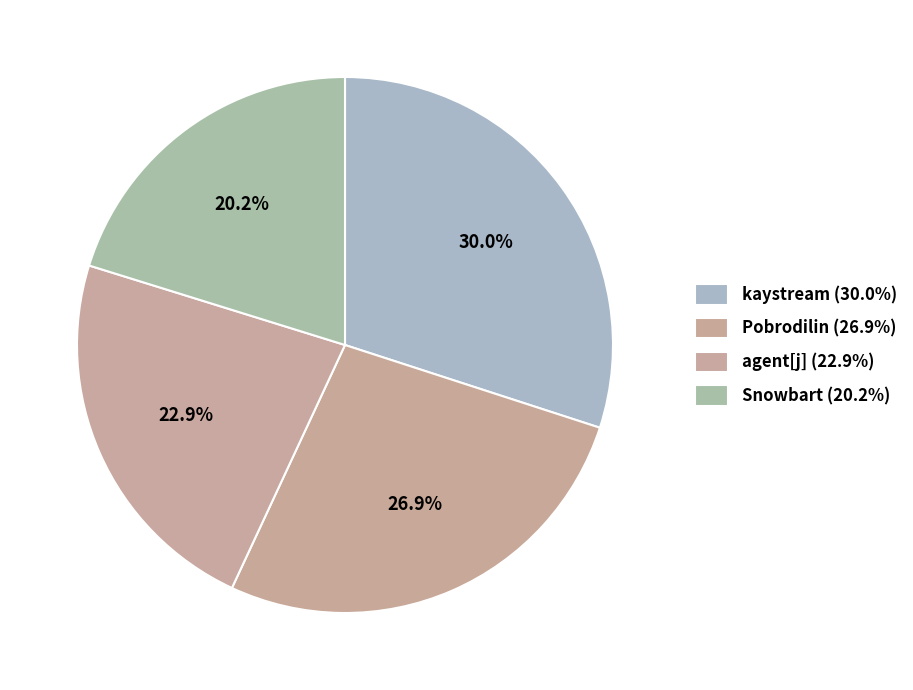

Rank the categories by value from highest to lowest.

kaystream, Pobrodilin, agent[j], Snowbart